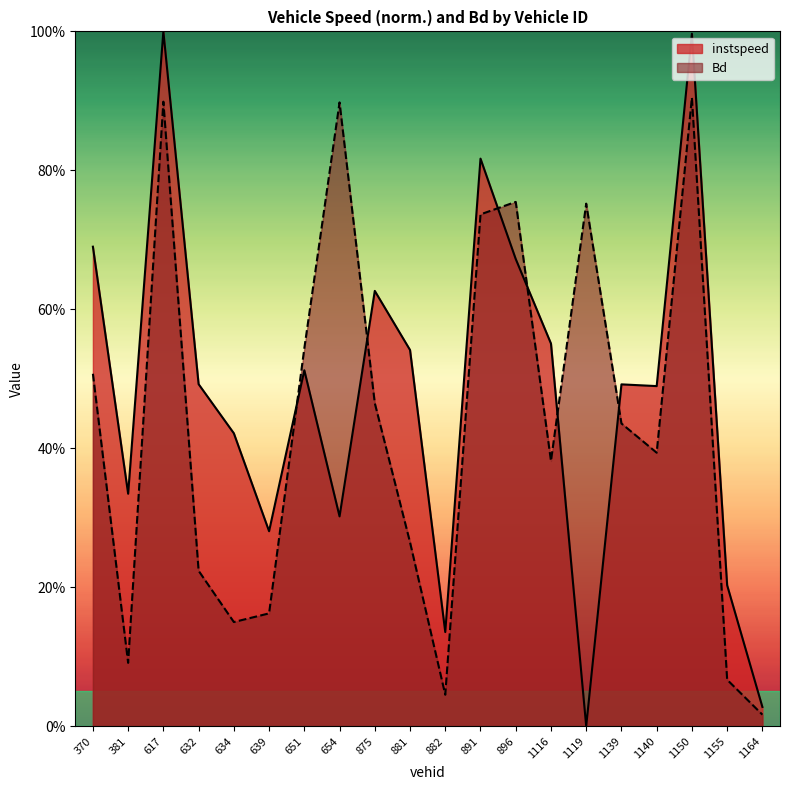

How many times do instspeed and Bd cross each other?

6